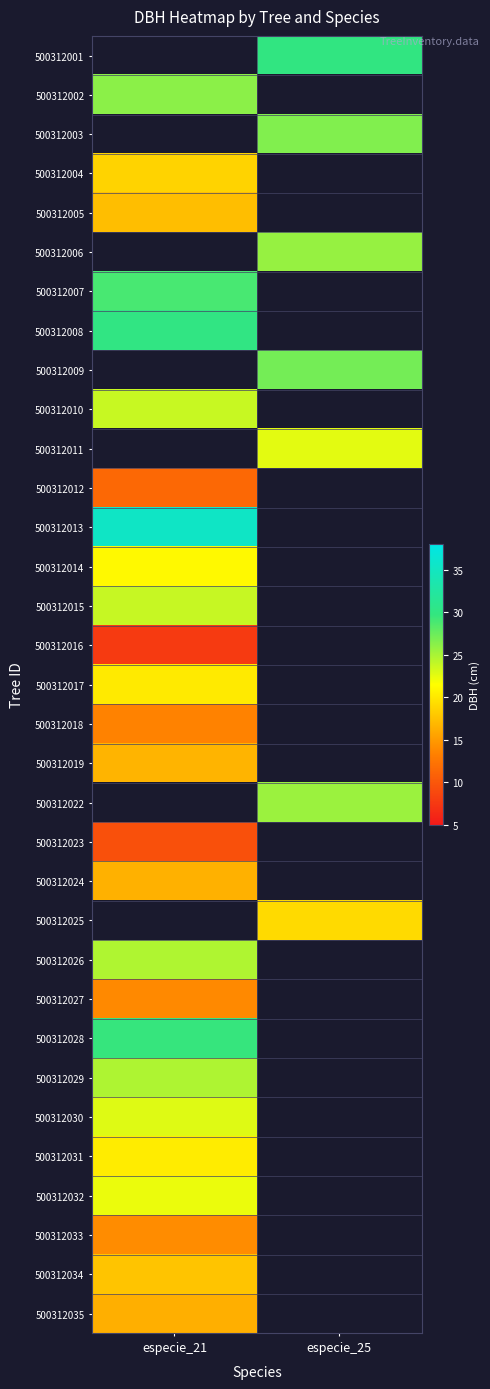

Which category has the lowest value across all series?

especie_21